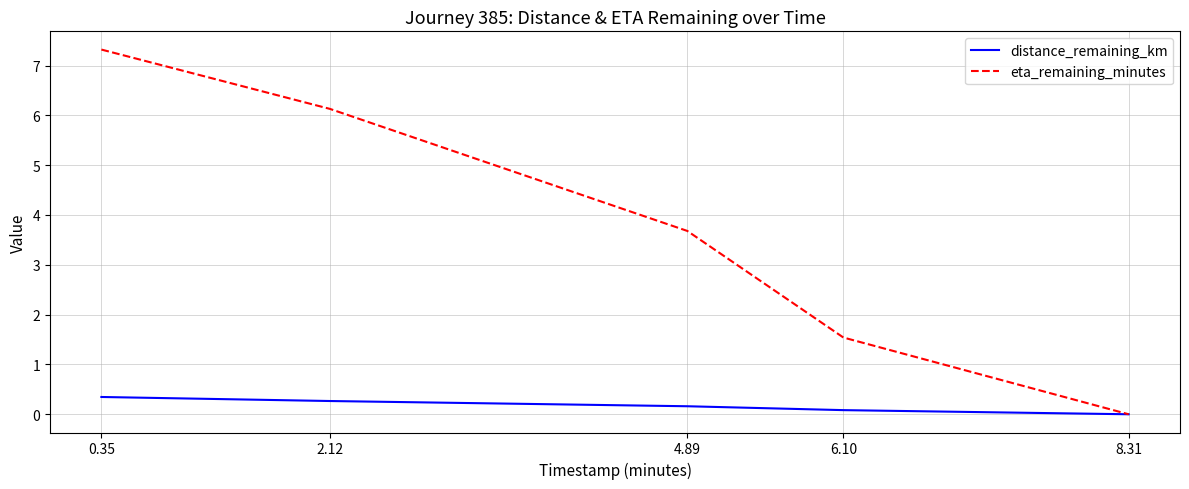

What are all the series names shown in the legend?

distance_remaining_km, eta_remaining_minutes